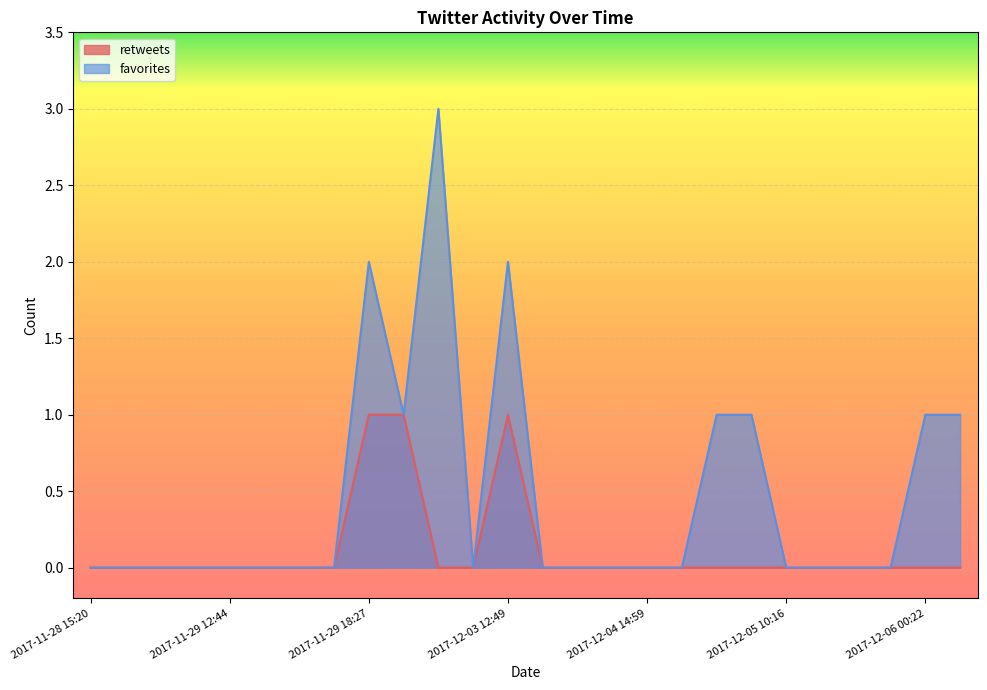

Which has a higher value, 2017-12-05 10:16 or 2017-12-03 12:45?

2017-12-05 10:16